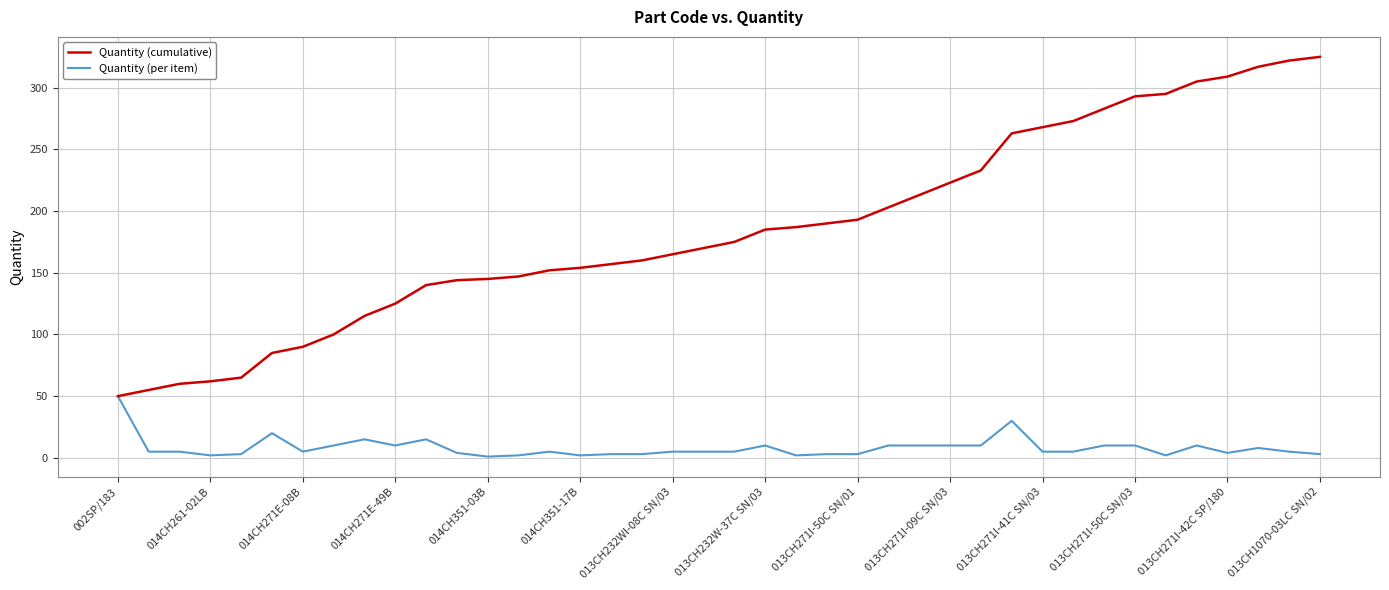

What is the highest value of the Quantity (per item) series?

50